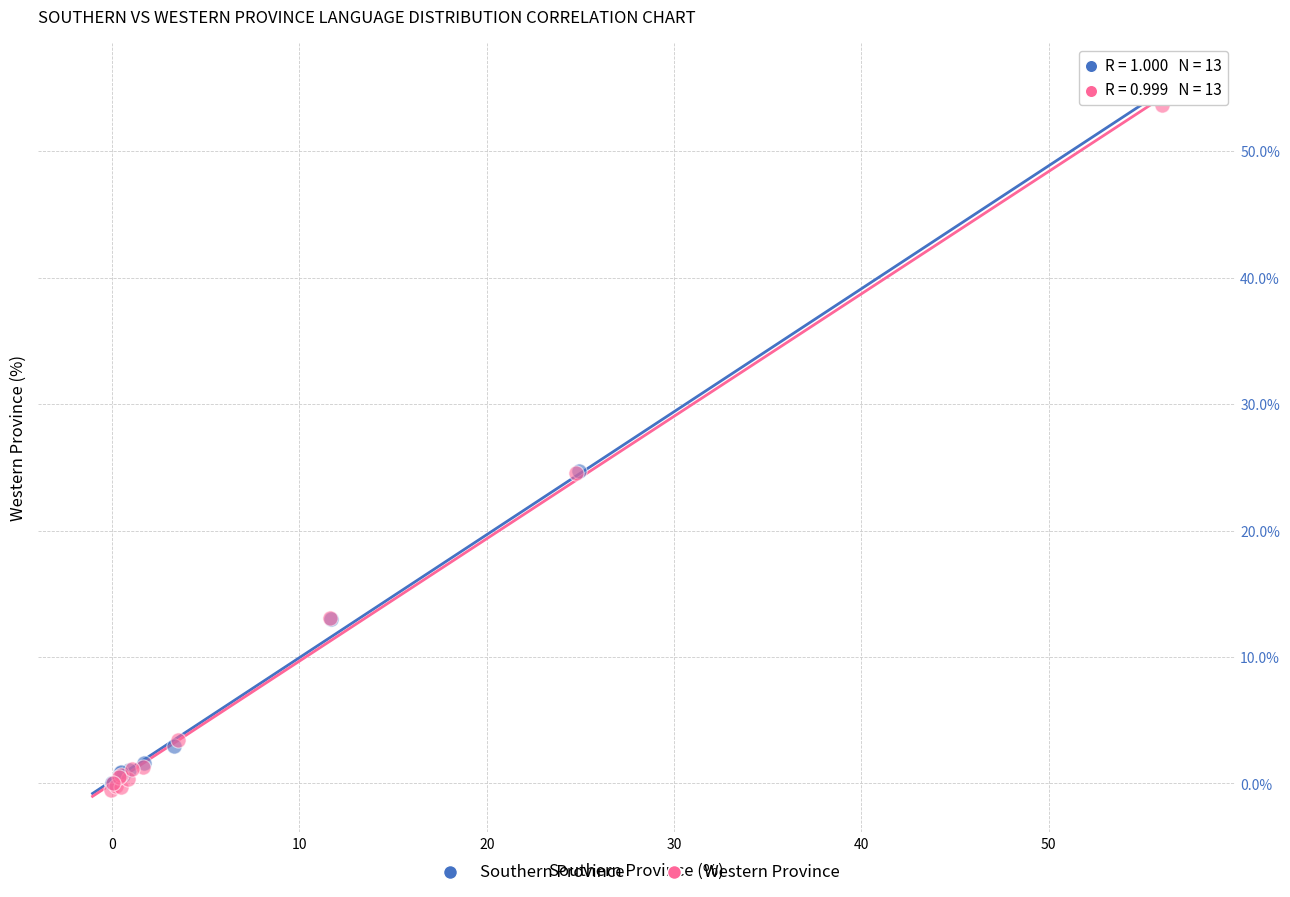

Which series has the largest Y range (max minus min)?

Southern Province